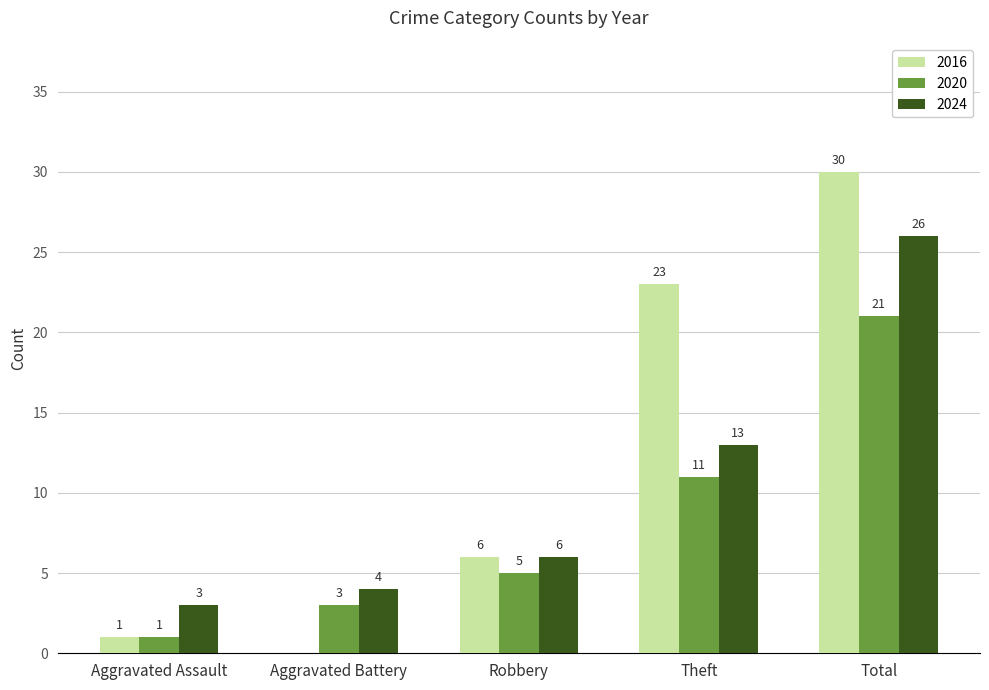

What is the total value across all series at Total?

77